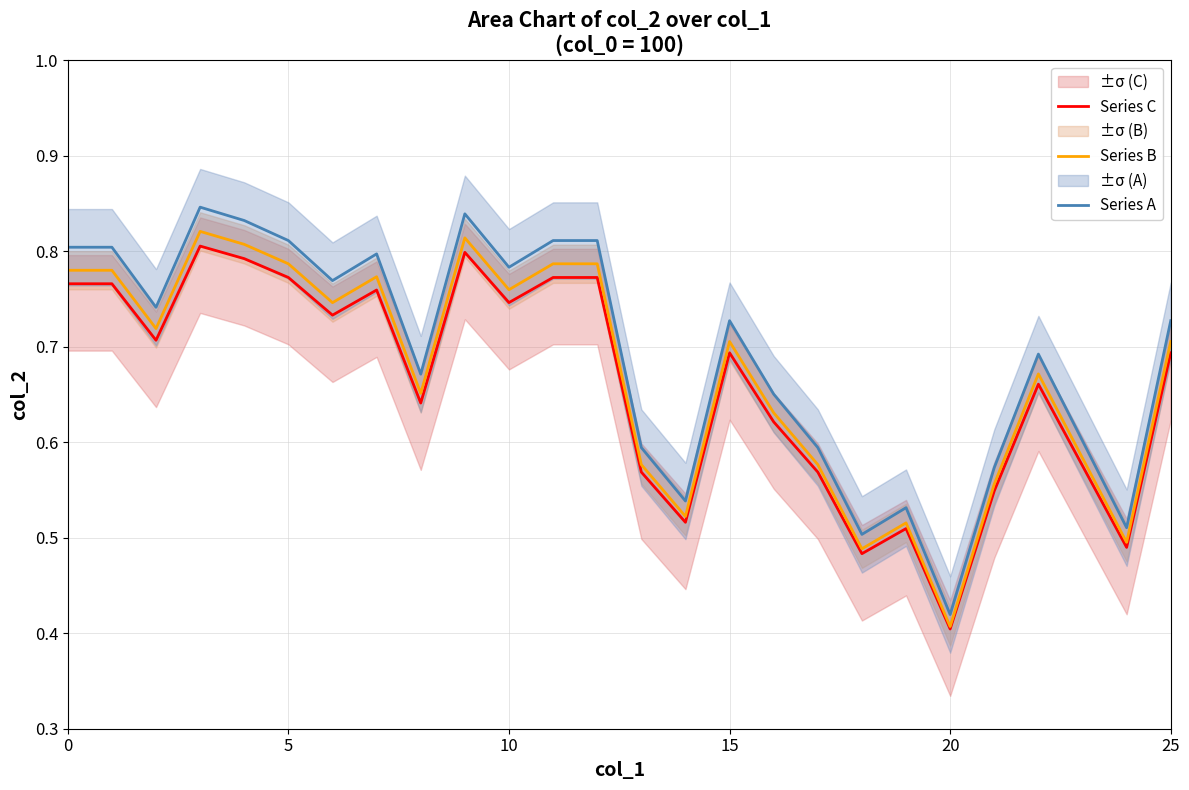

At which label is Series C closest to 0?

20